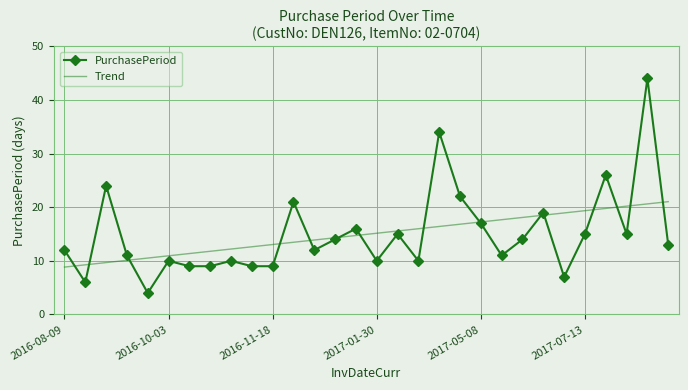

How many values in the PurchasePeriod series are below 13?

15